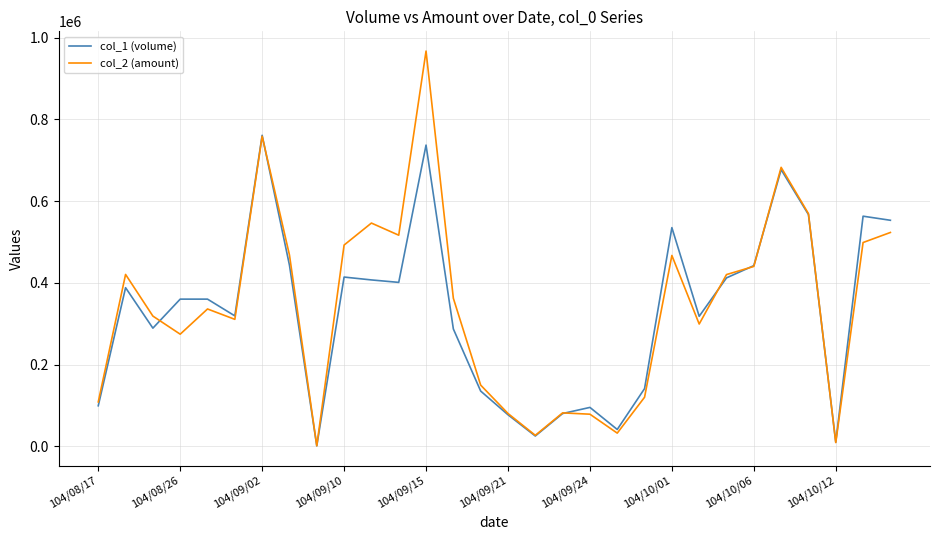

List the series in order of their peak value, highest first.

col_2 (amount), col_1 (volume)